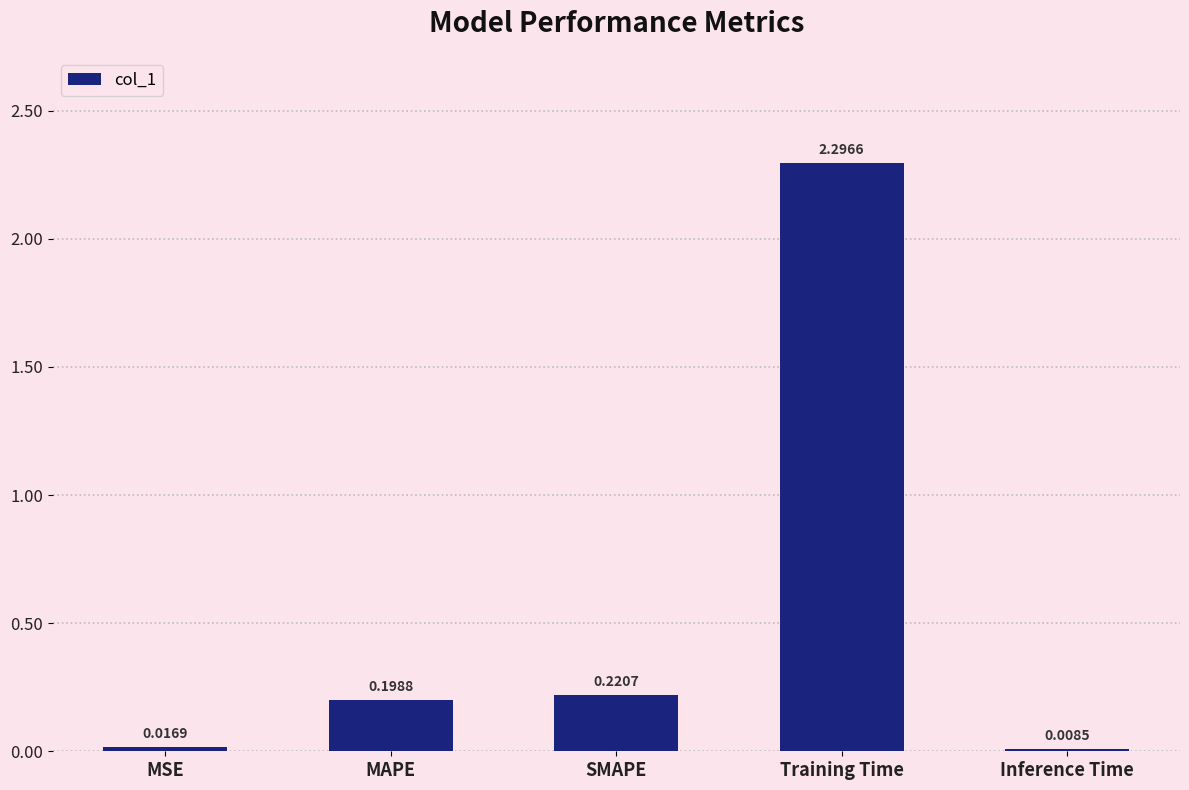

Count the number of categories in the chart.

5